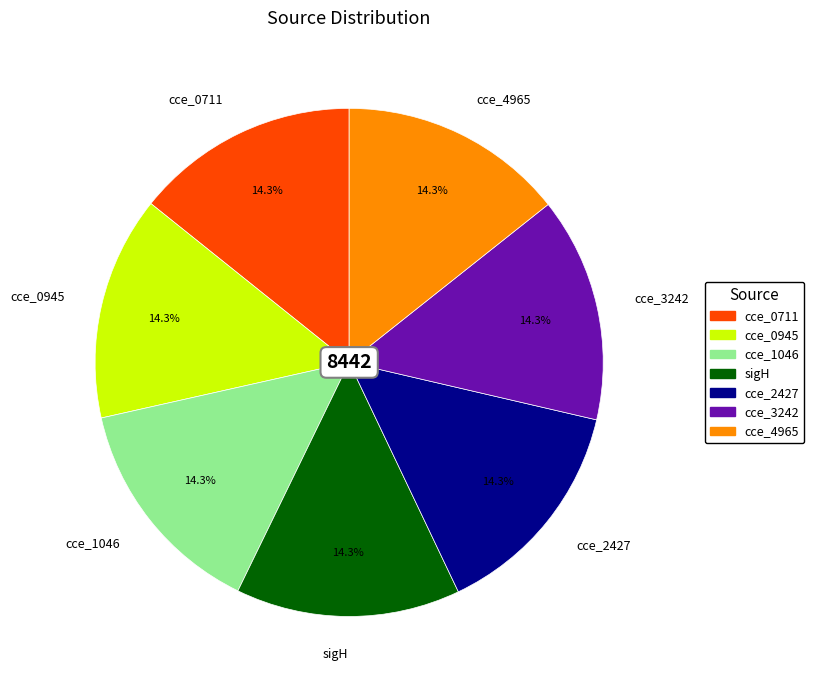

What portion of the pie excludes cce_2427?

85.7%